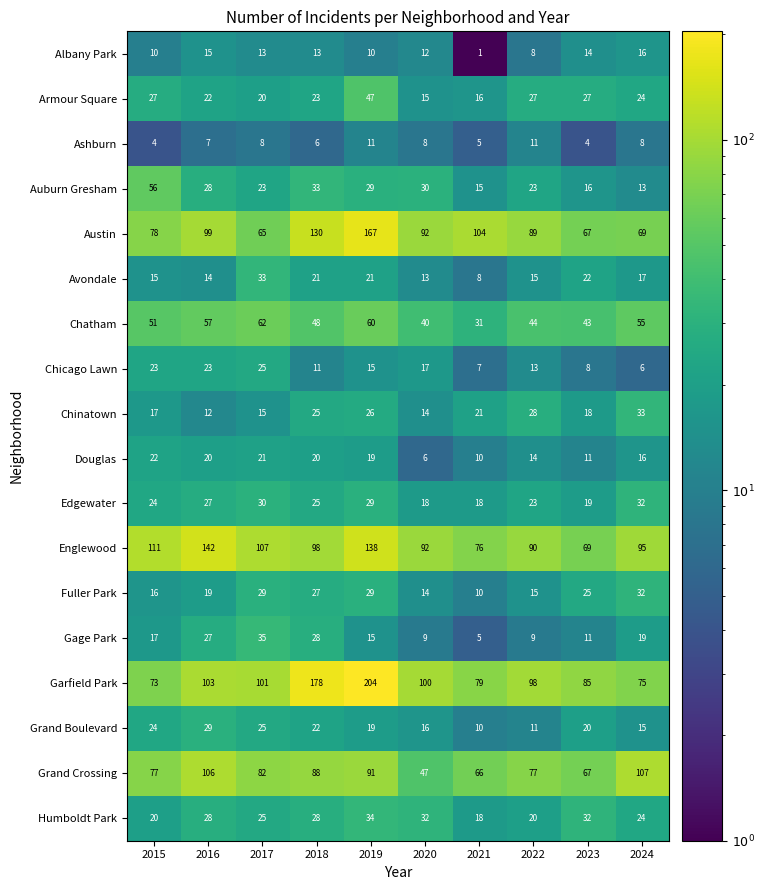

Rank the categories by Englewood value from highest to lowest.

2016, 2019, 2015, 2017, 2018, 2024, 2020, 2022, 2021, 2023